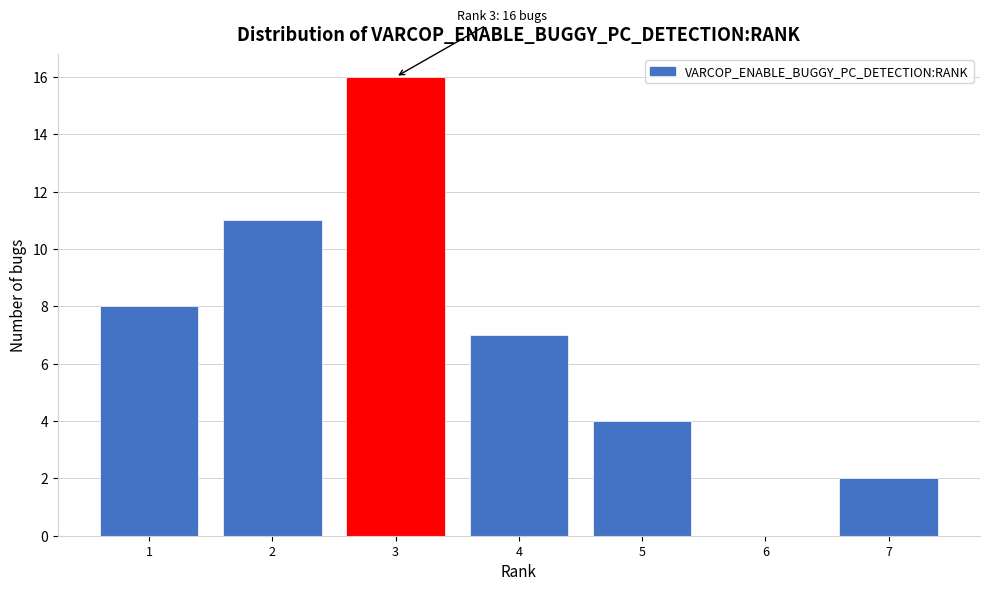

Which range on the x-axis has the tallest bar?

2.5 to 3.5